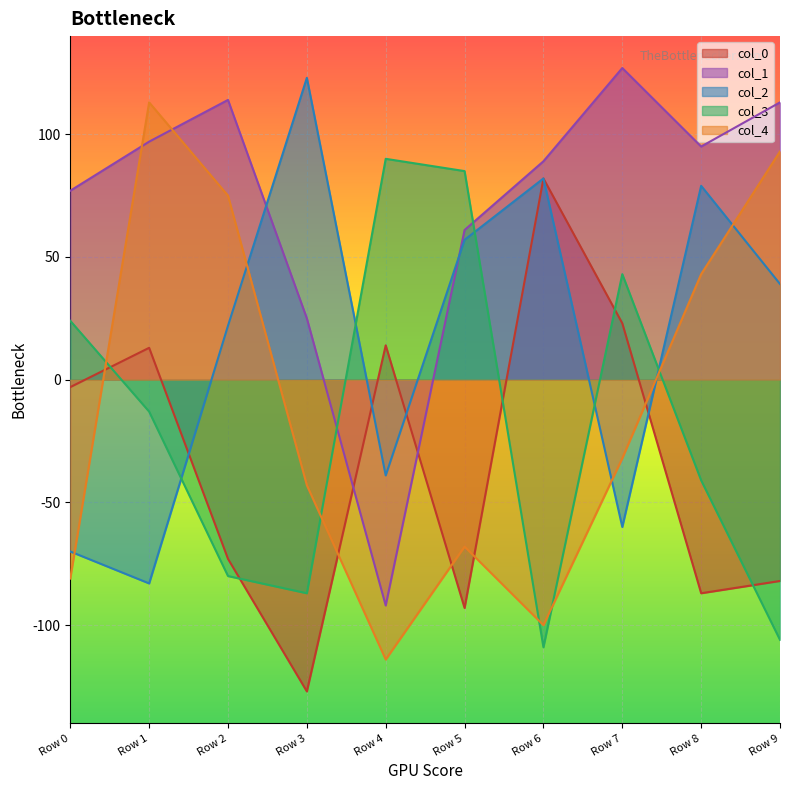

Where does the col_3 series first go above -13?

Row 0